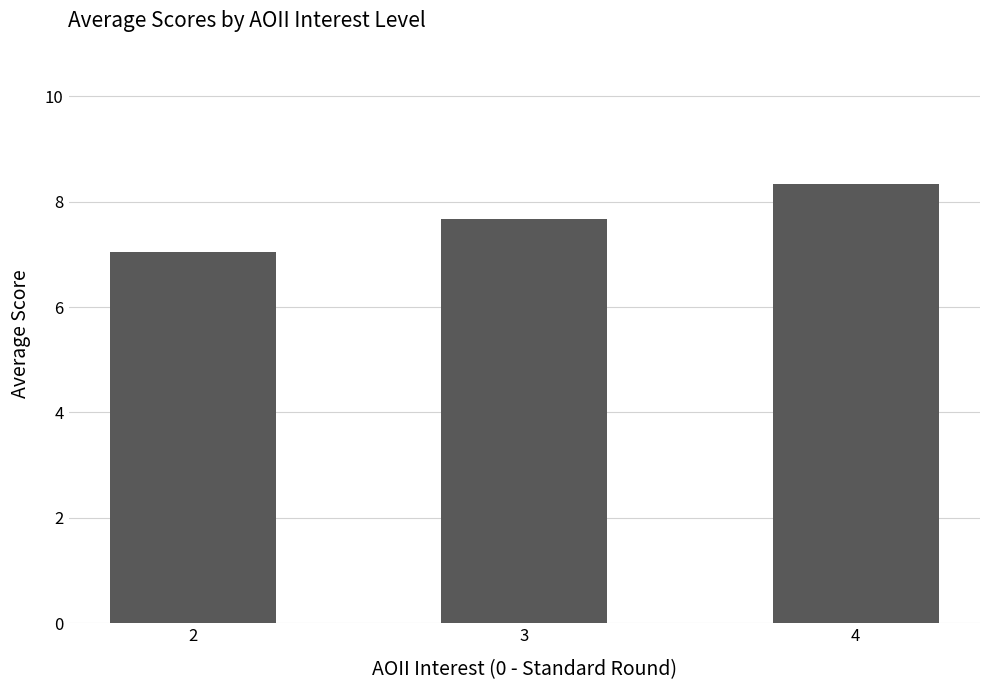

Which label corresponds to the largest value in the chart?

4